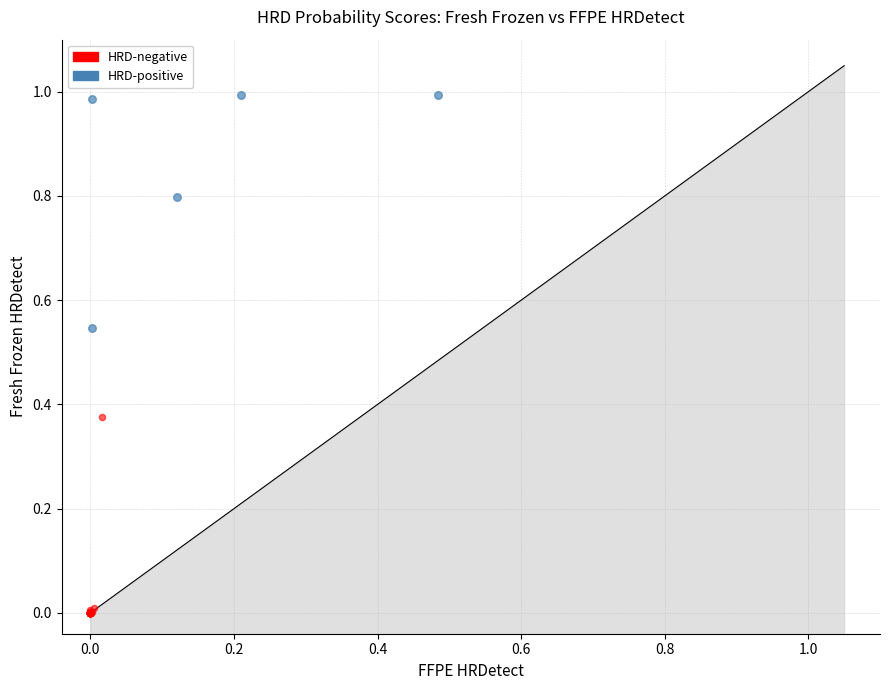

Which series reaches the maximum Y coordinate?

HRD-positive